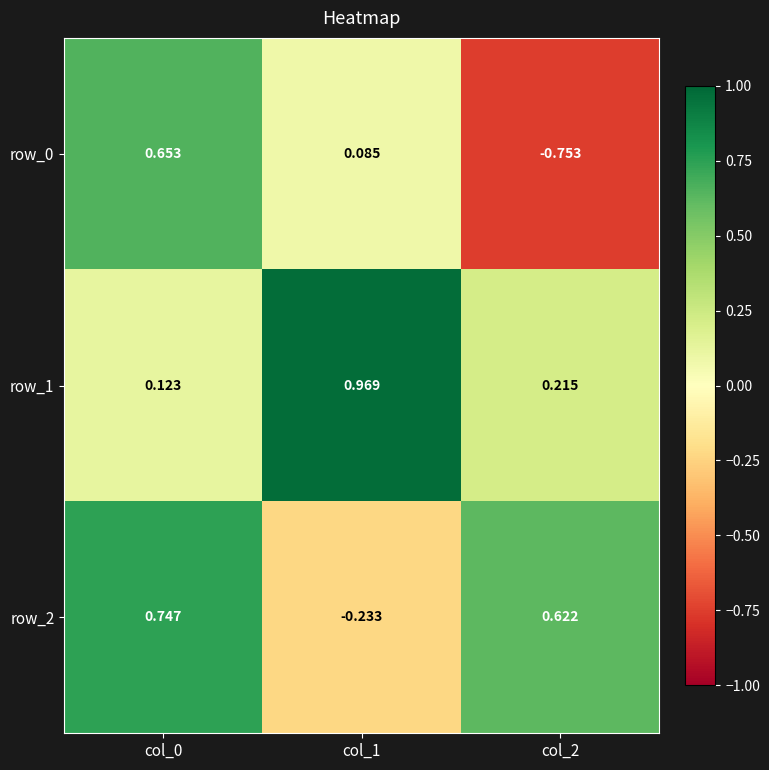

How many data points in row_2 are less than 0?

1